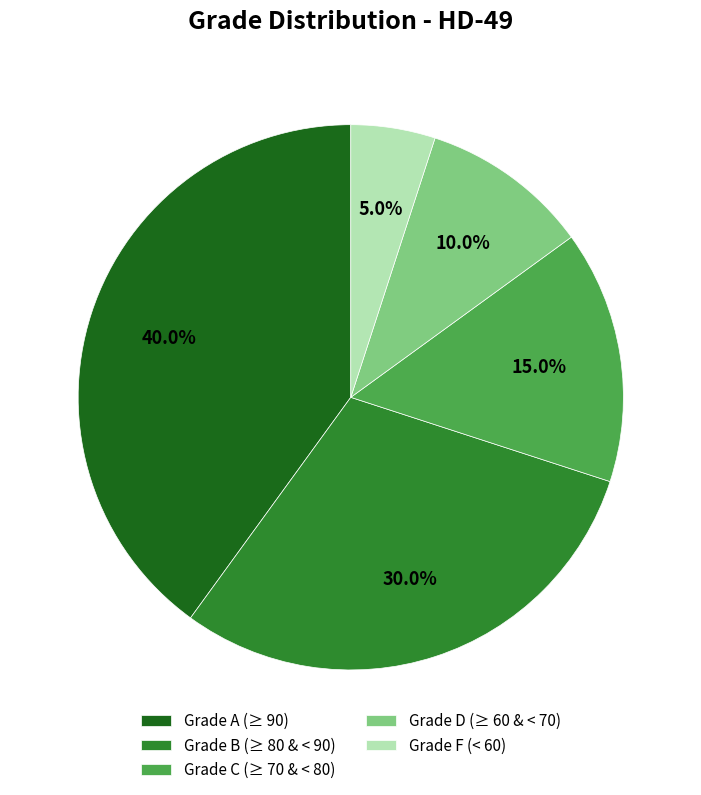

Count the number of slices in the pie.

5